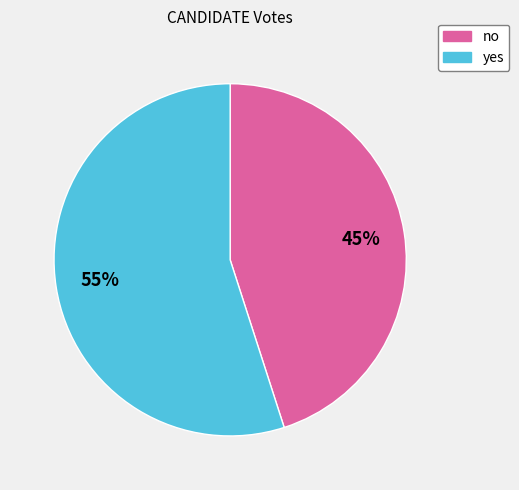

How many segments does this pie chart have?

2